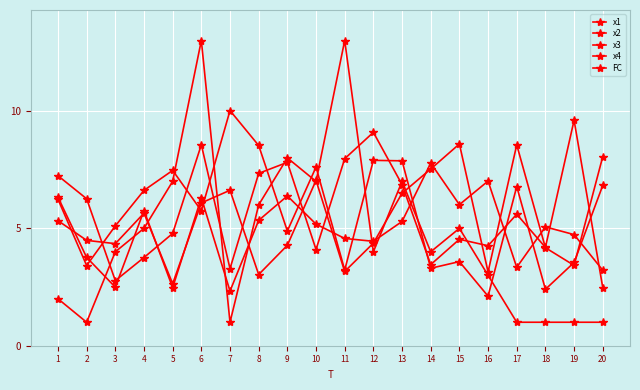

Is it true that FC equals 4.0 at 3?

True